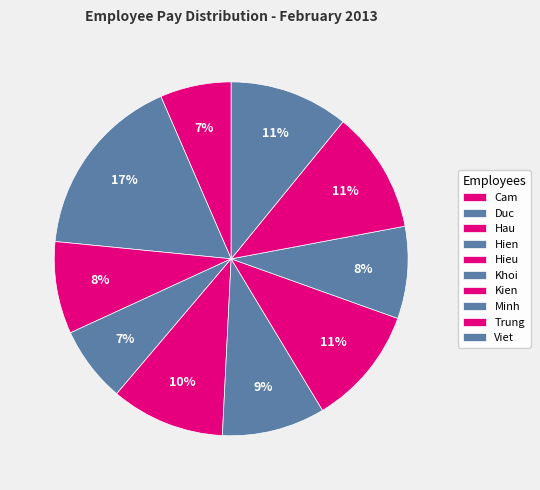

What is the ratio of the value at Cam to the value at Hau?

0.8